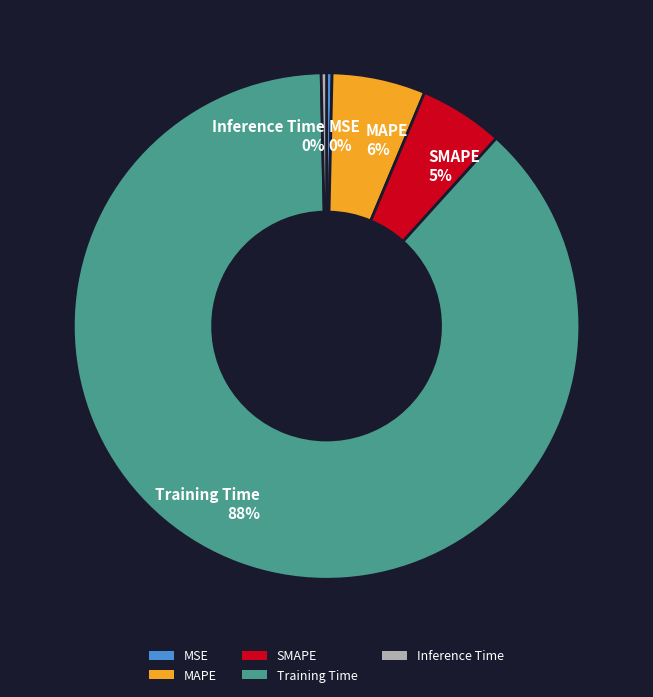

Is the sum of MSE and SMAPE greater than half?

No